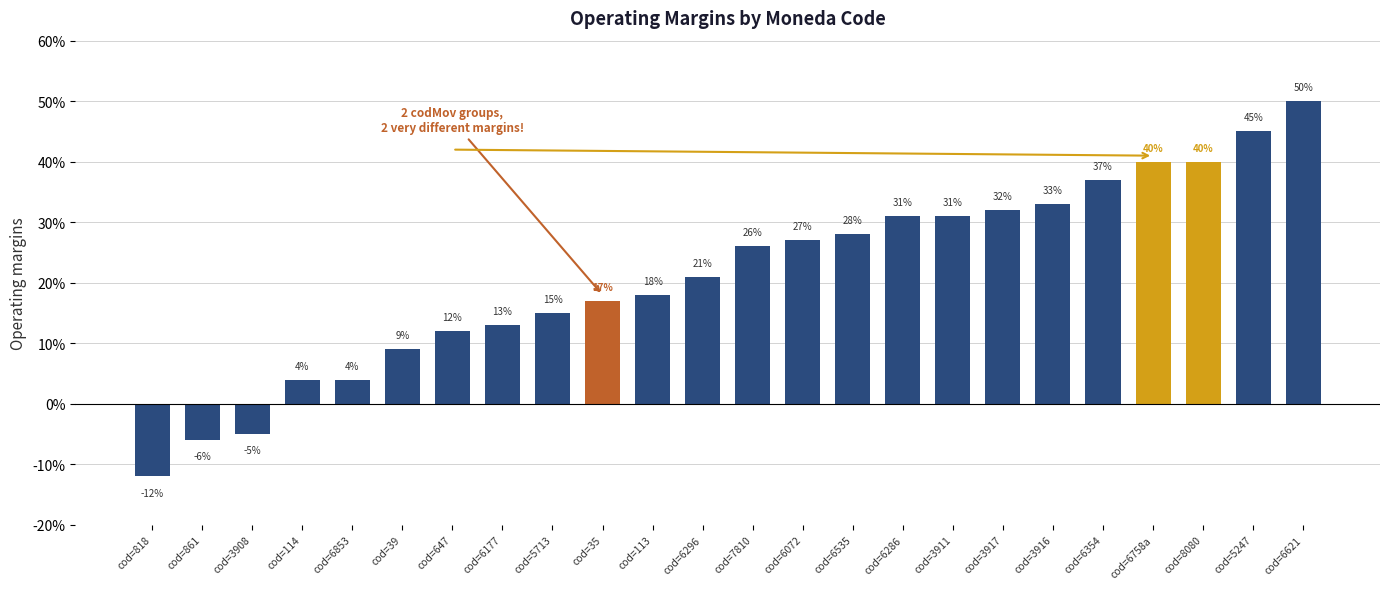

How many values are below zero?

3